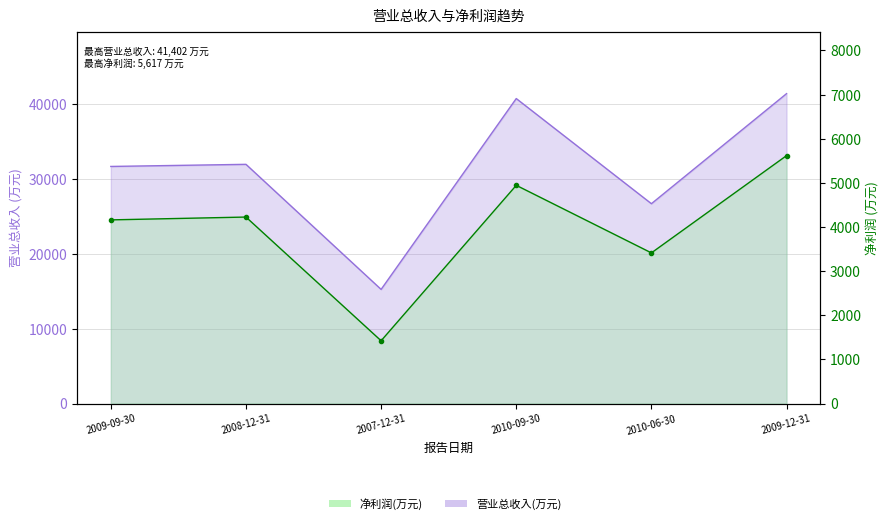

What is the minimum value shown in the chart?

1422